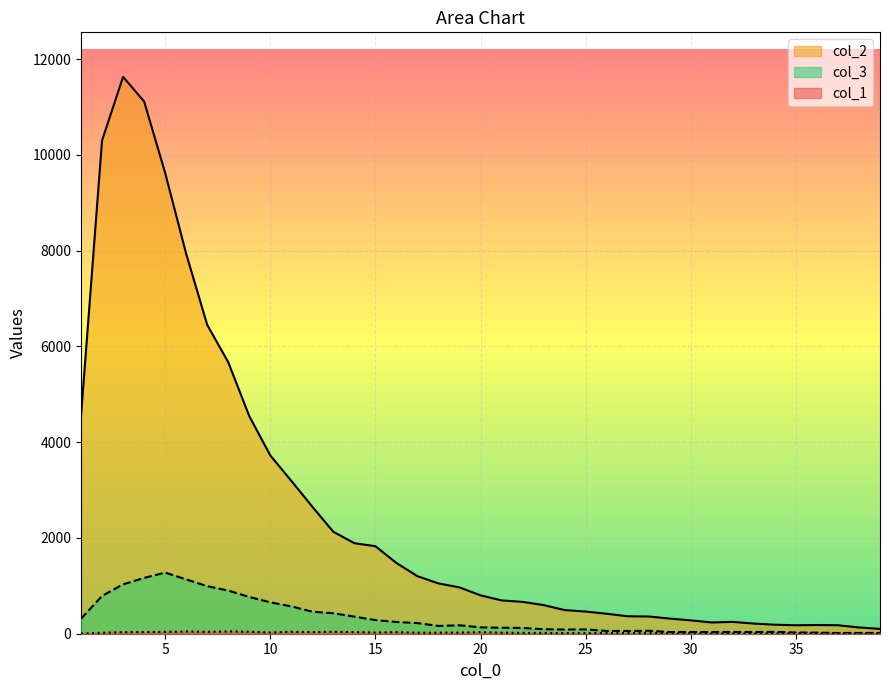

What is the total value across all series at 30?

323